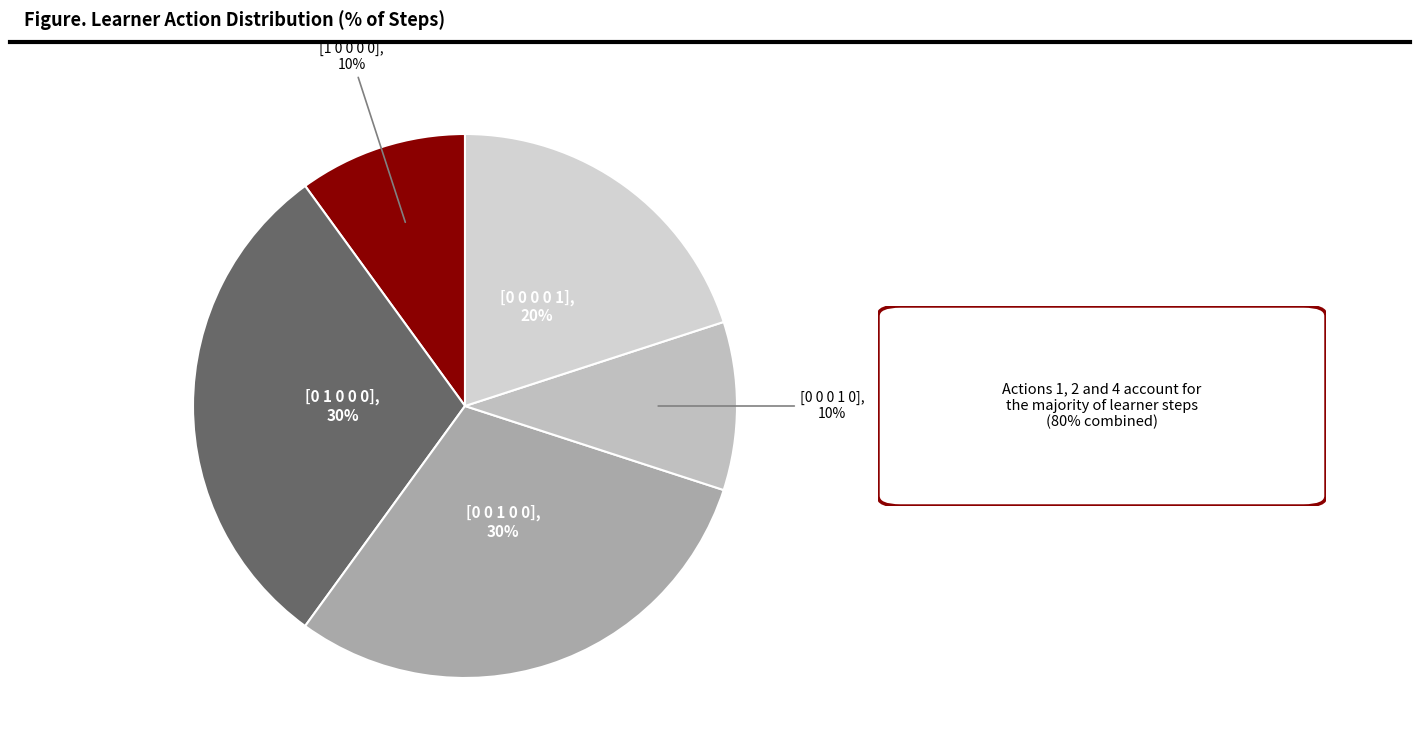

Count the number of slices in the pie.

5